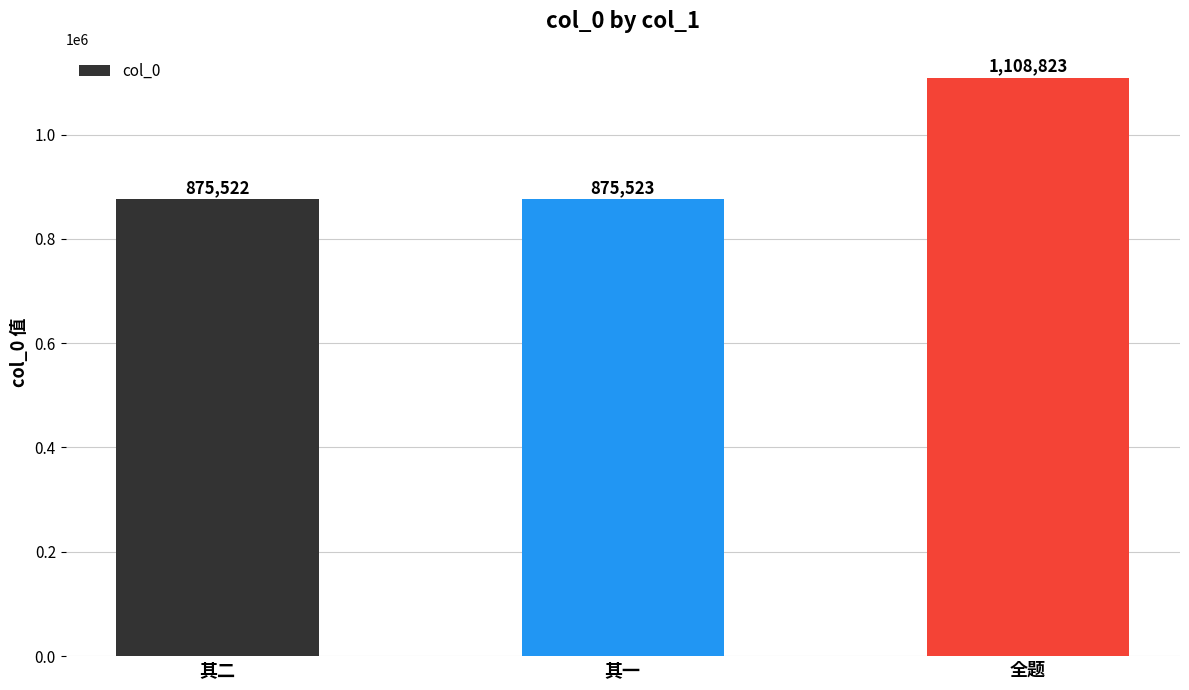

At which category does the chart reach its peak across all series?

全题